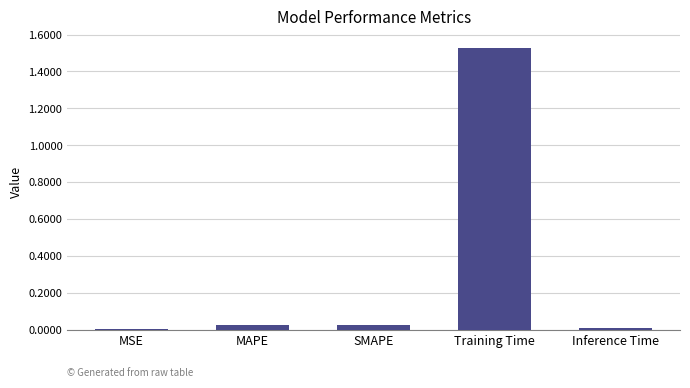

Which has a higher value, MSE or Training Time?

Training Time